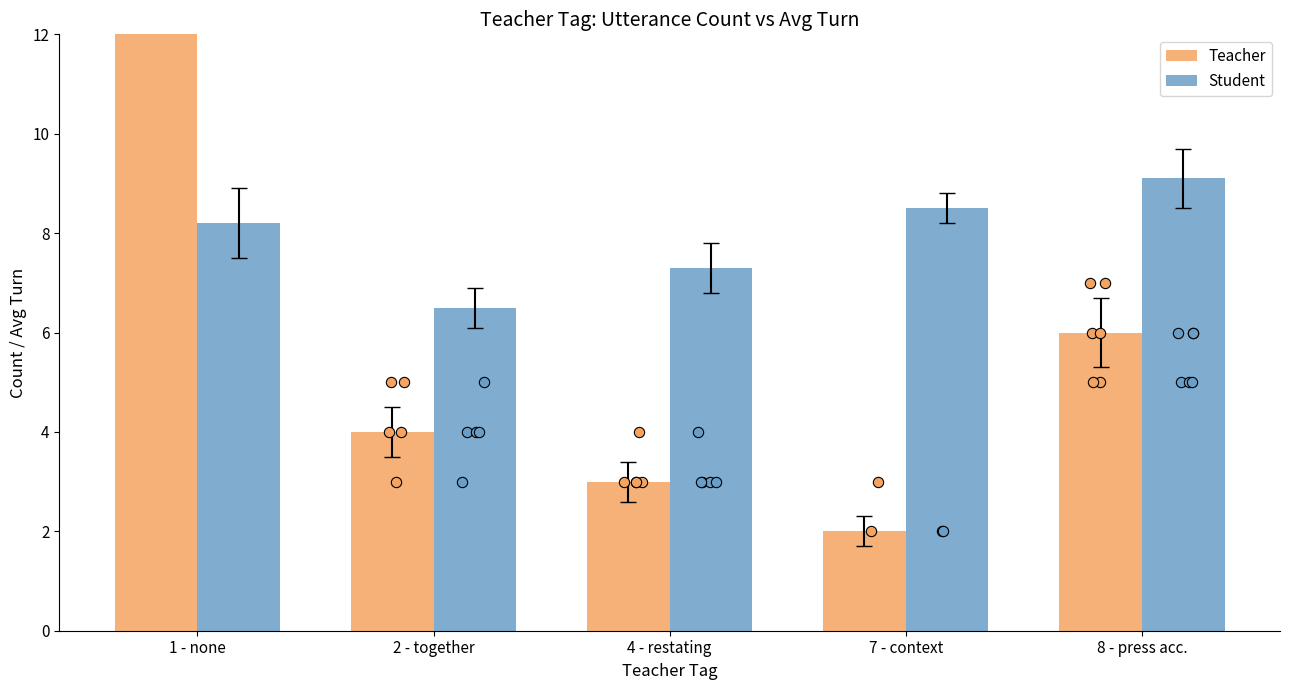

At which category is the sum across all series the highest?

1 - none